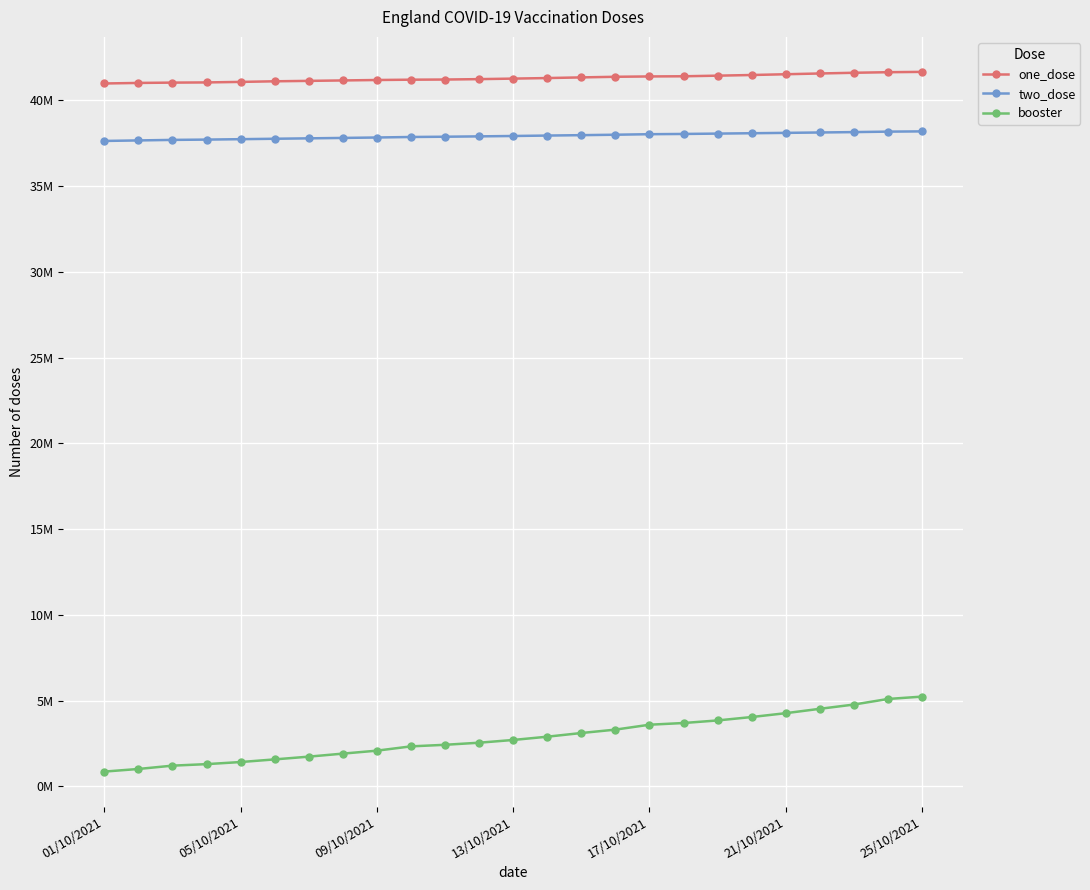

What are all the series names shown in the legend?

one_dose, two_dose, booster